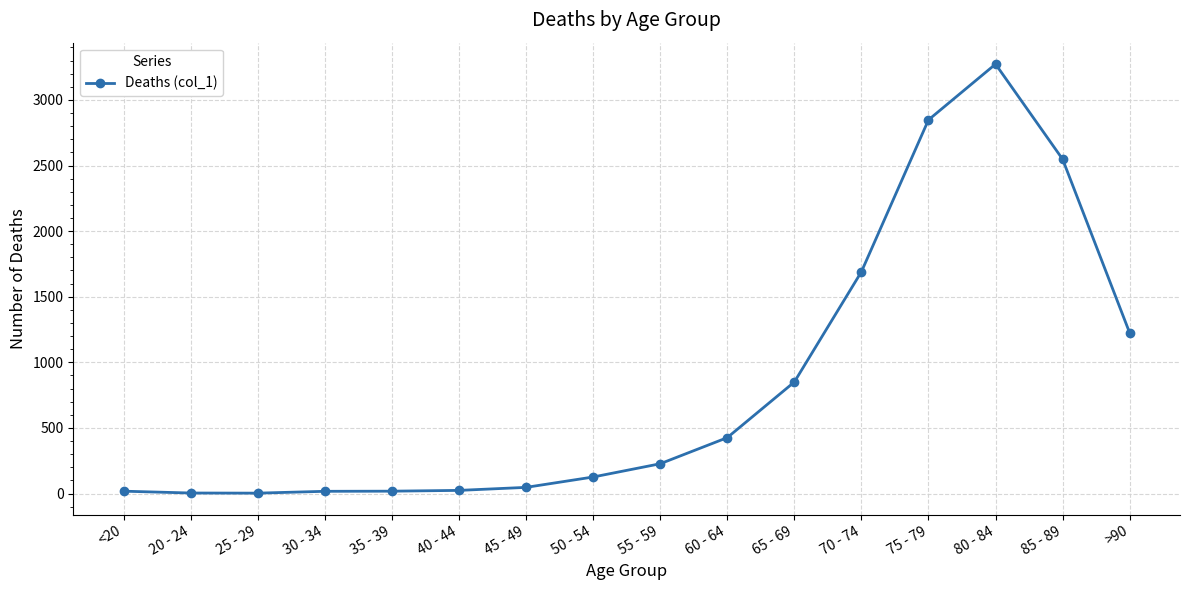

What is the label of the 14th point from the right?

25 - 29